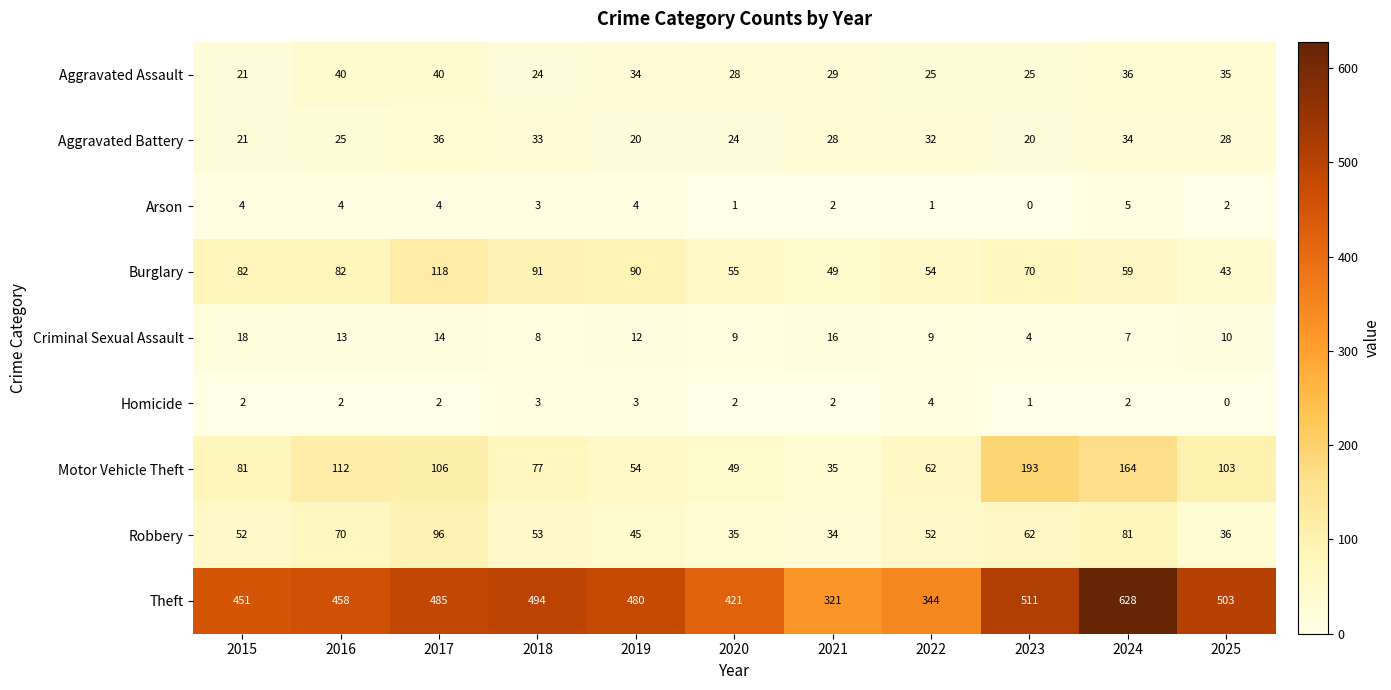

At which category is the sum across all series the highest?

2024